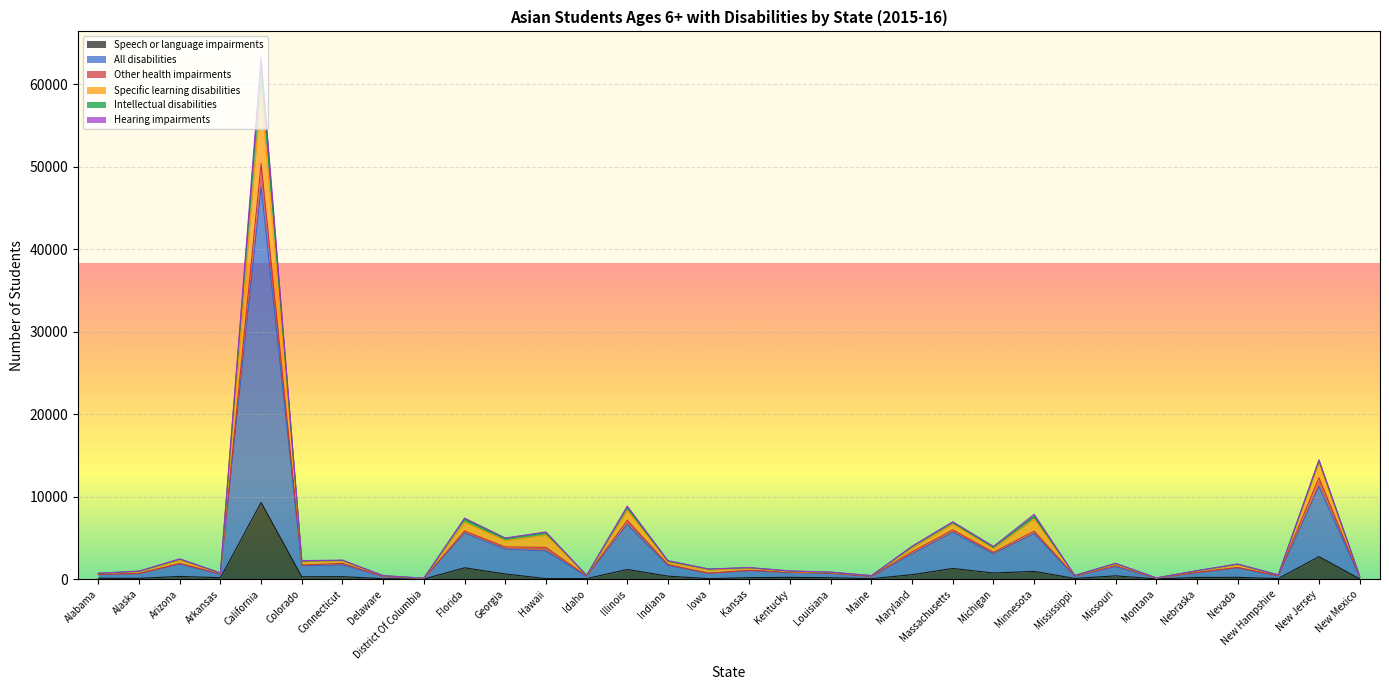

Does the chart display data point markers on the line(s)?

No